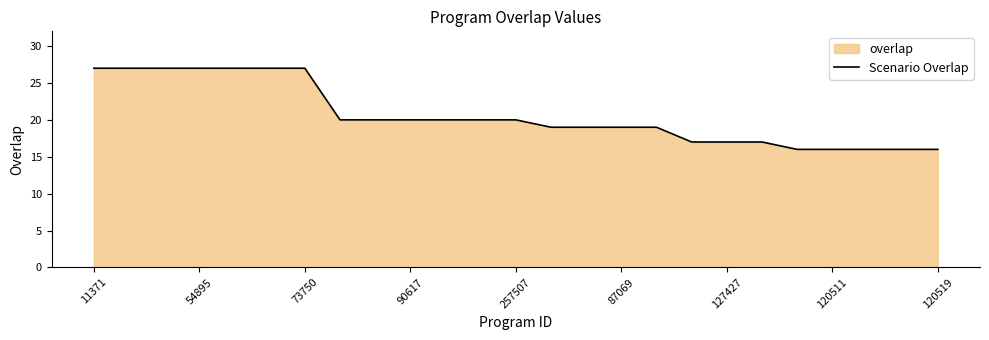

At which category does the chart reach its peak across all series?

11371